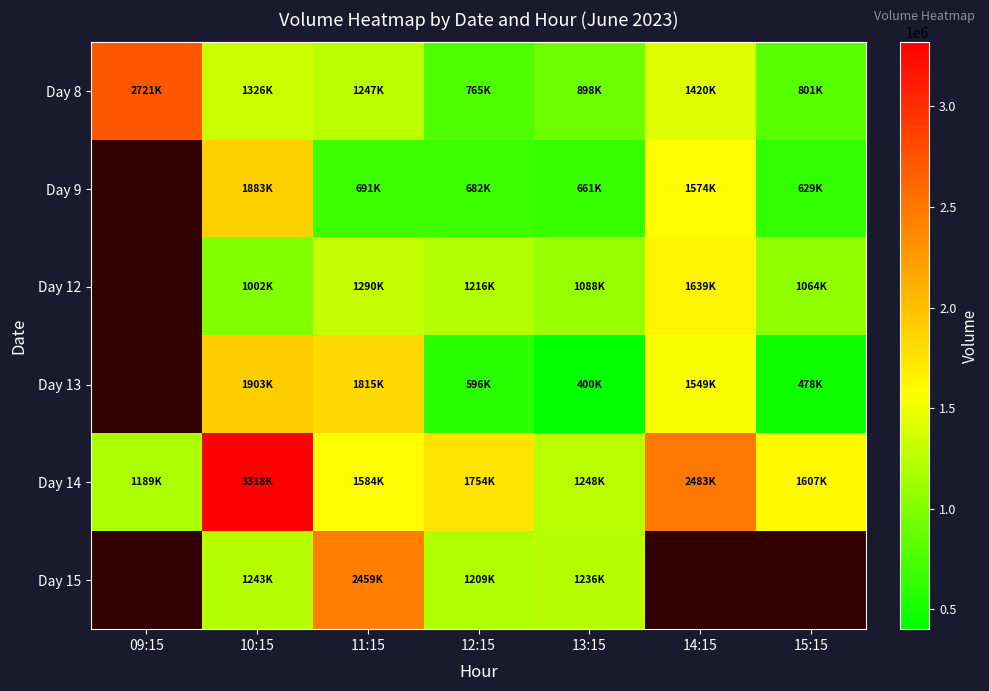

Which series has the largest range (max minus min)?

Day 14